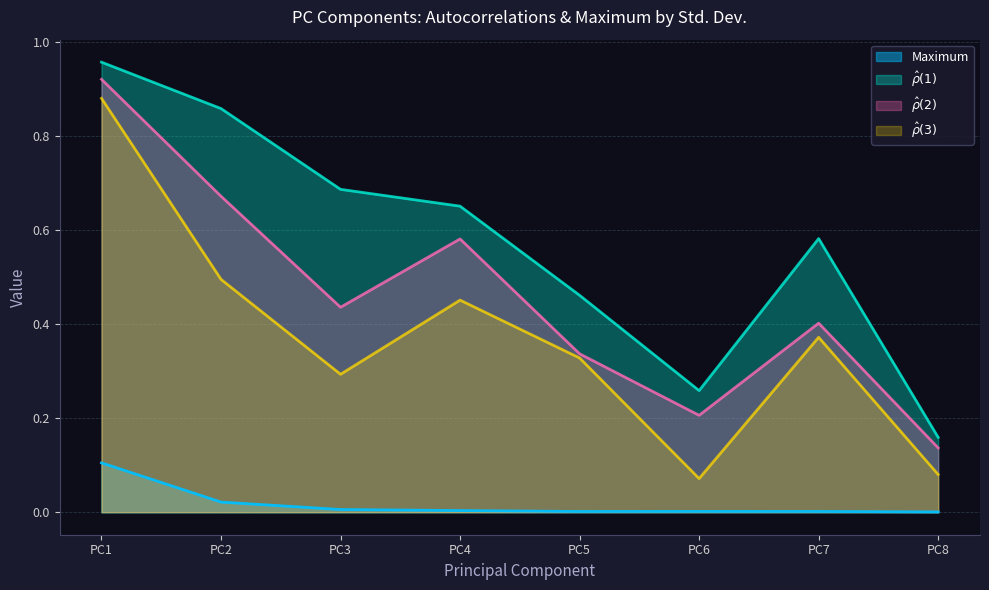

Which category has the lowest value in the Maximum series?

PC8